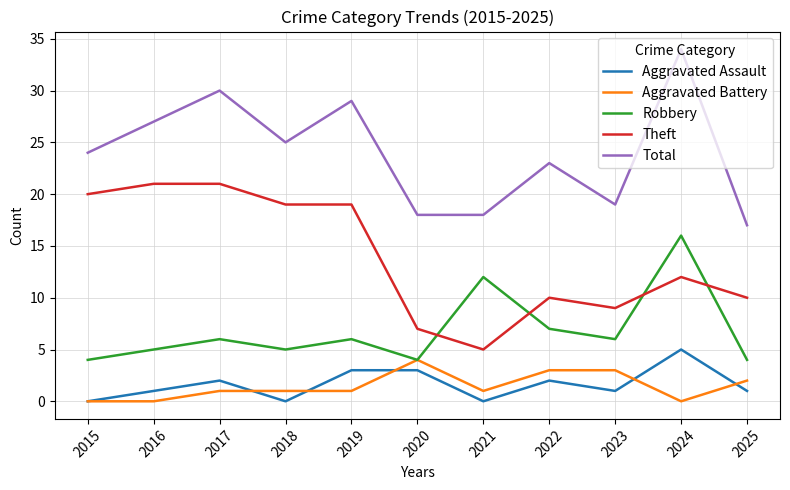

Does the chart have visible grid lines?

Yes